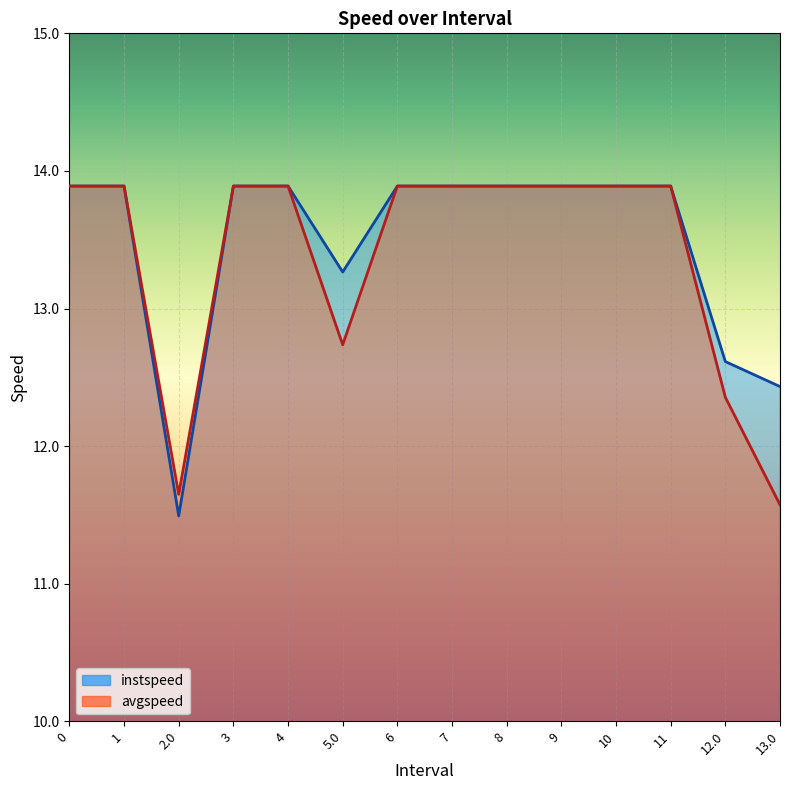

The avgspeed series shows 11.6 at 13.0. True or false?

True